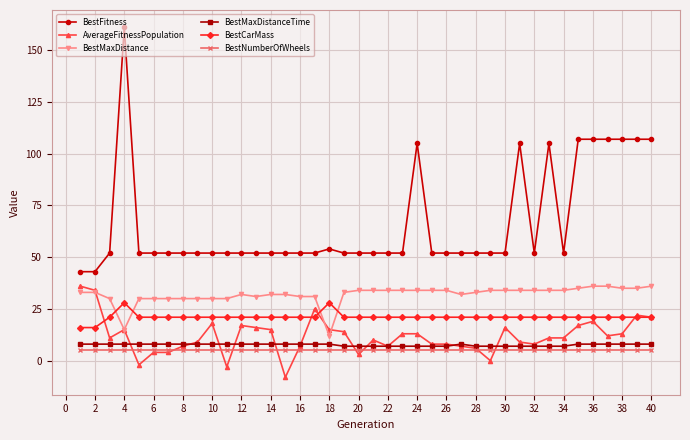

What is the maximum value for BestNumberOfWheels?

5